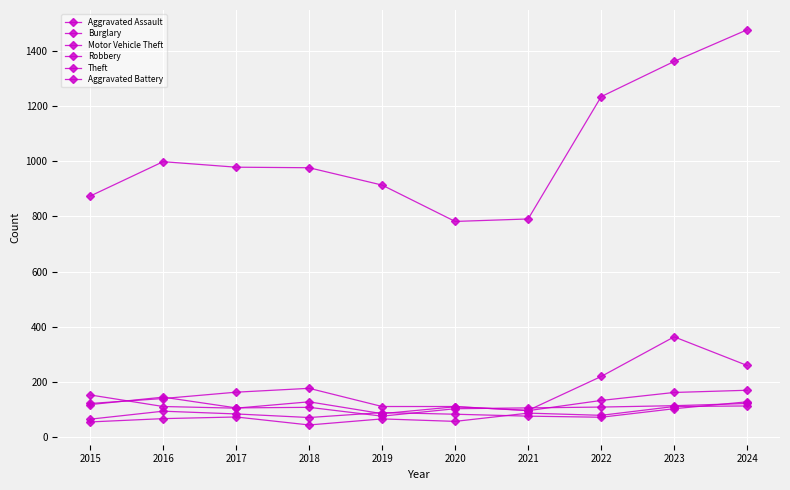

Between which two adjacent categories do Motor Vehicle Theft and Robbery first intersect?

2015 and 2016